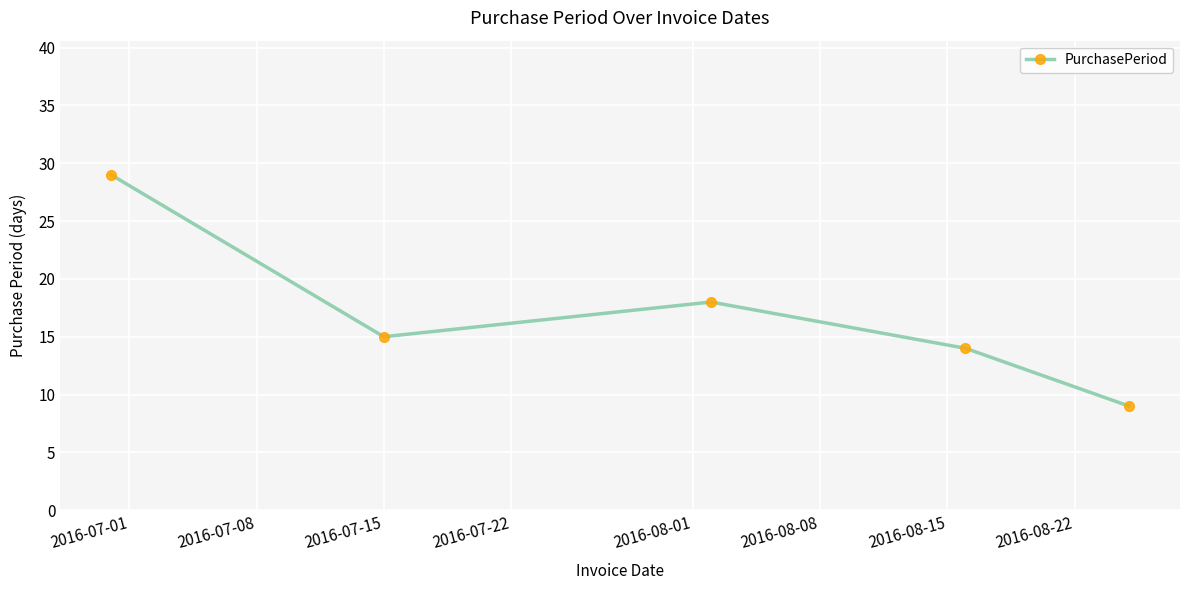

How many points are higher than both their immediate neighbors (excluding endpoints)?

1